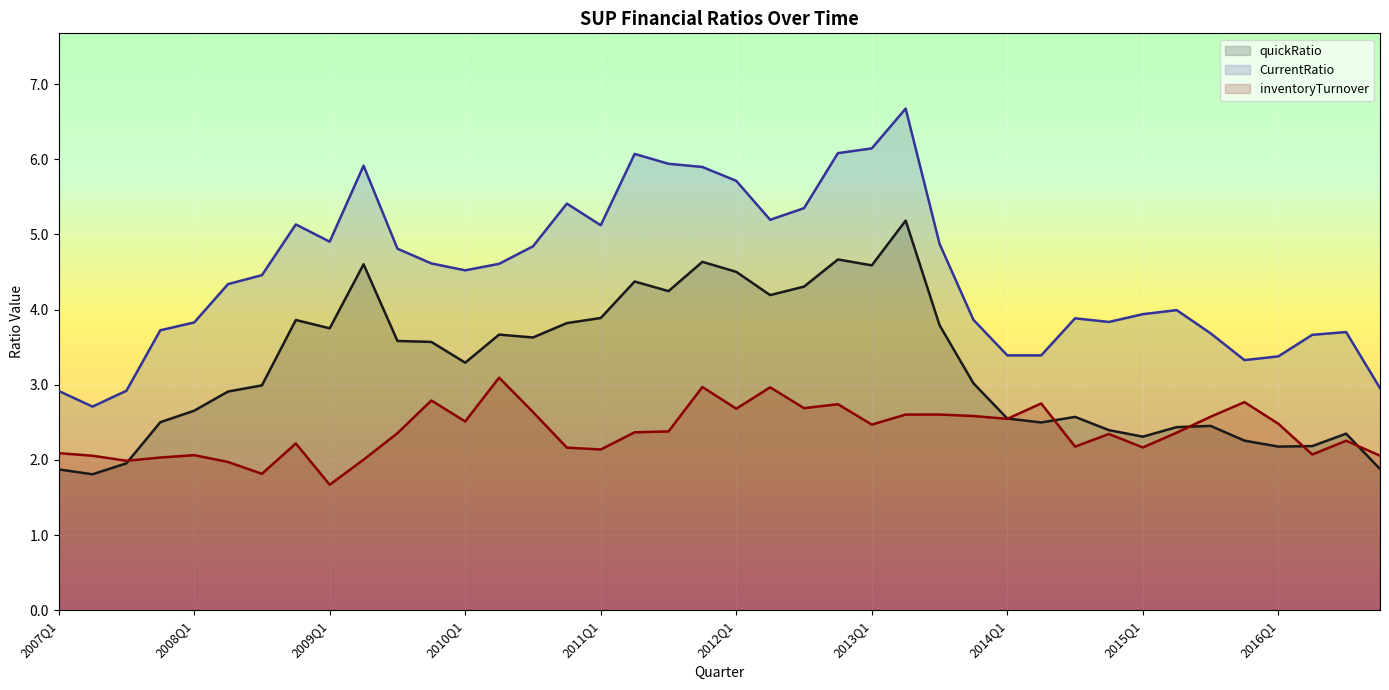

Which series has the largest total across all categories?

CurrentRatio